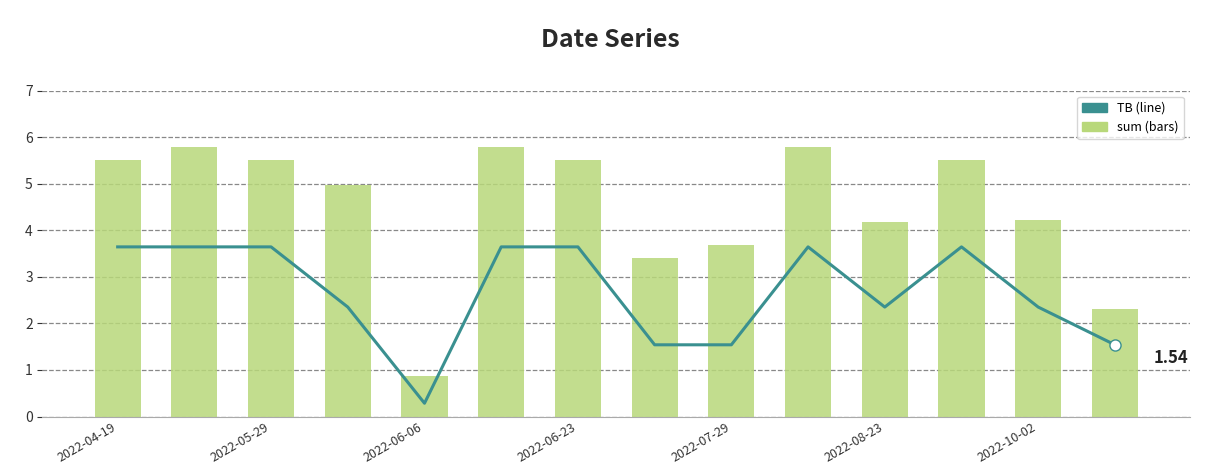

Reading left to right, extract all data points from this chart.

TB: 3.6	3.6	3.6	2.3	0.3	3.6	3.6	1.5	1.5	3.6	2.3	3.6	2.3	1.5
sum: 5.5	5.8	5.5	5.0	0.9	5.8	5.5	3.4	3.7	5.8	4.2	5.5	4.2	2.3